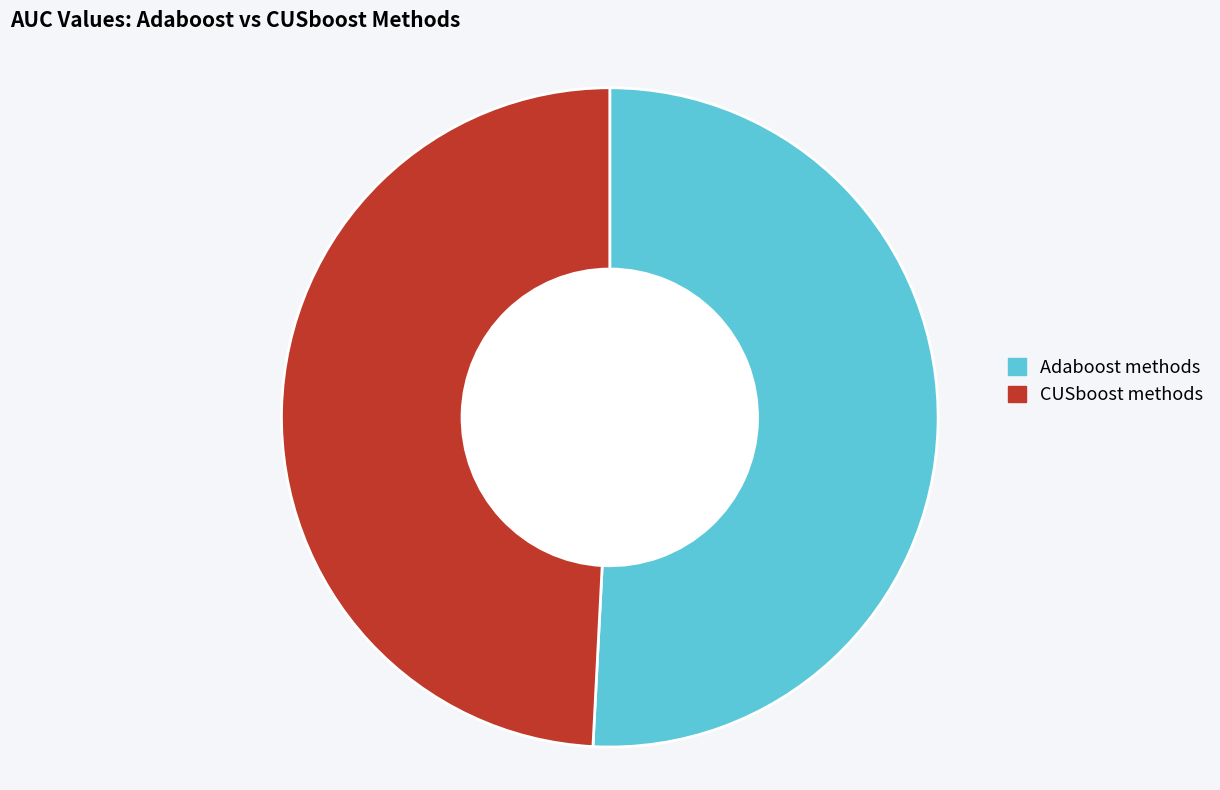

Rank the categories by value from lowest to highest.

CUSboost methods, Adaboost methods